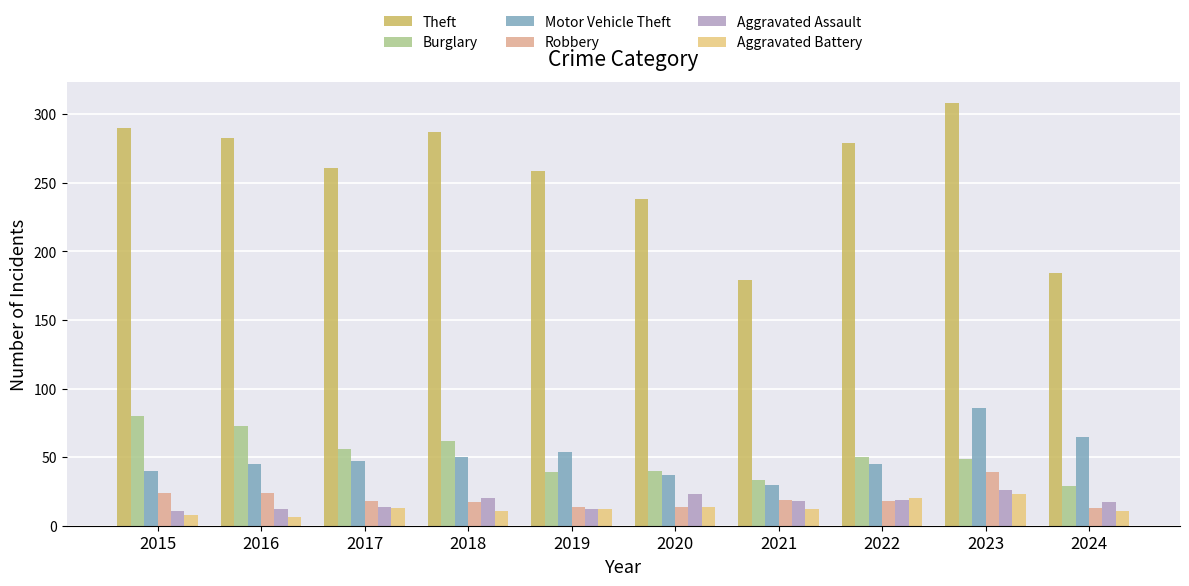

At how many categories does at least one series exceed 116?

10